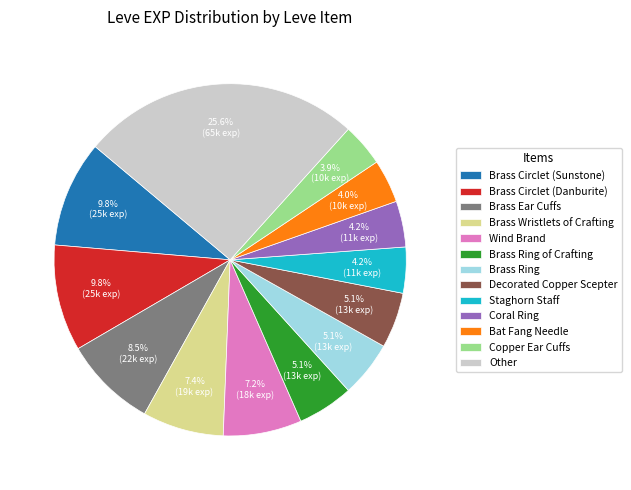

Is there any slice that represents more than half of the pie?

No